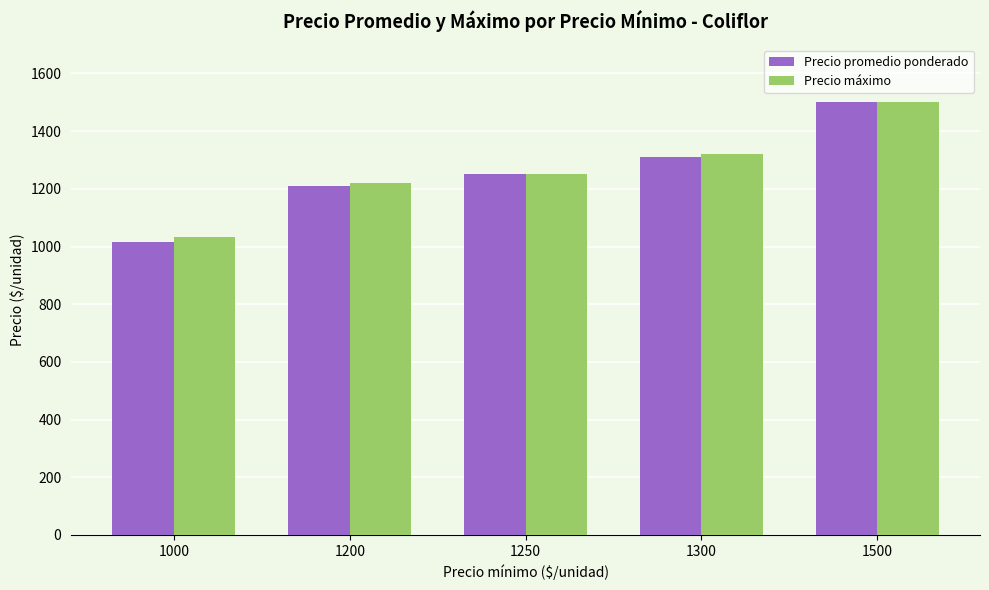

Is the value of Precio máximo at 1300 greater than the value of Precio promedio ponderado at 1200?

Yes